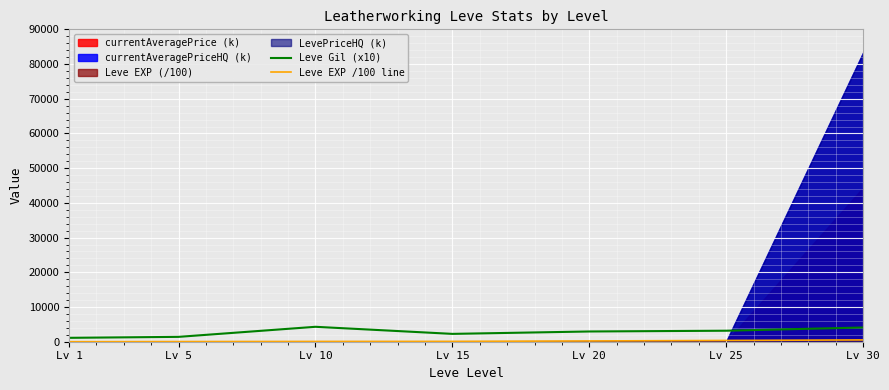

Is it true that Leve EXP /100 line equals 133.9 at Lv 10?

False